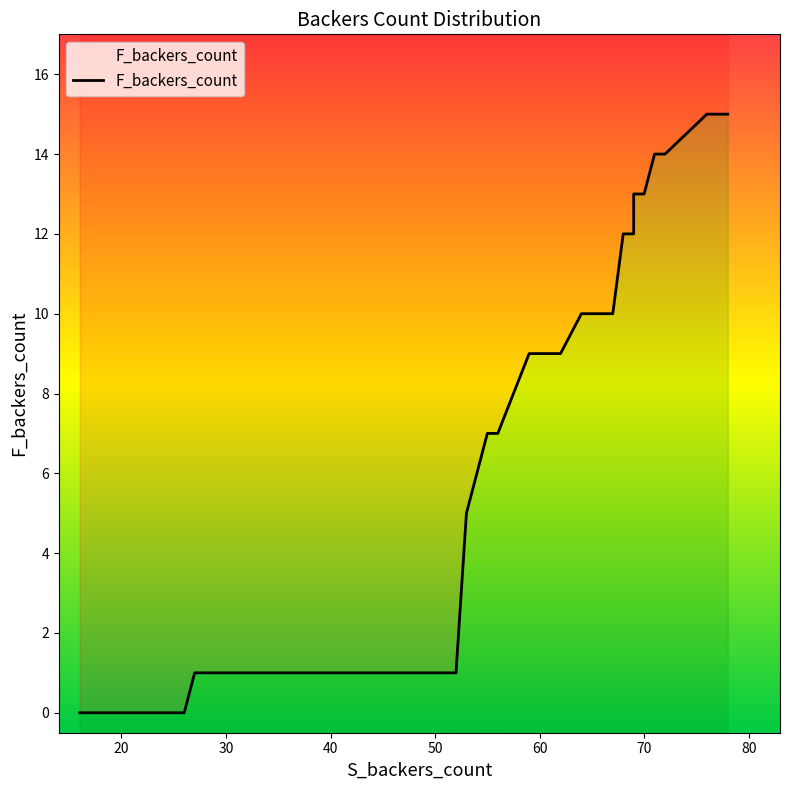

What is the difference between the maximum and minimum values?

15